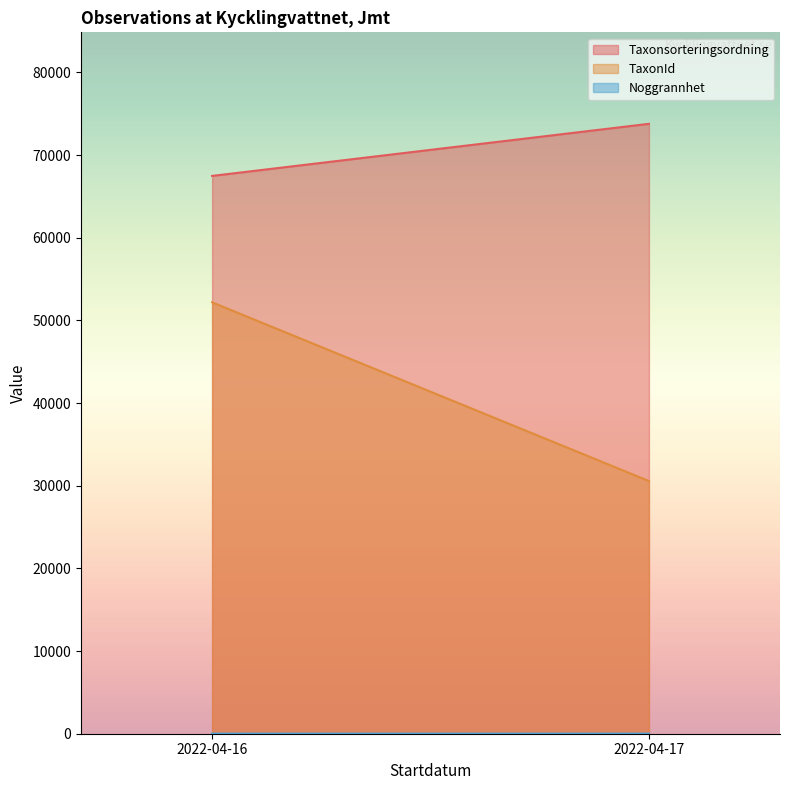

Which category has the highest value in the Noggrannhet series?

2022-04-17